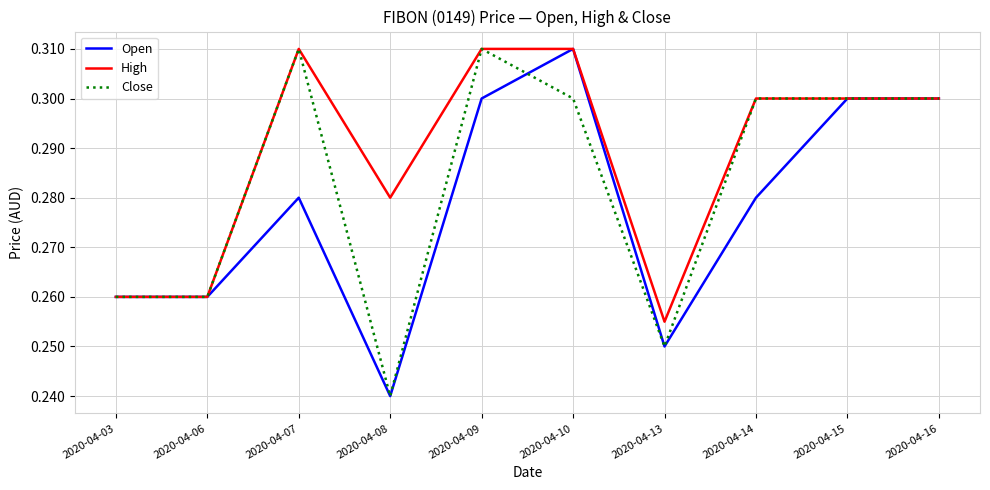

At which label is High closest to 0?

2020-04-13